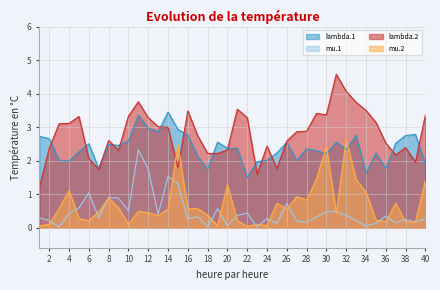

What is the total value across all series at 1?

4.3